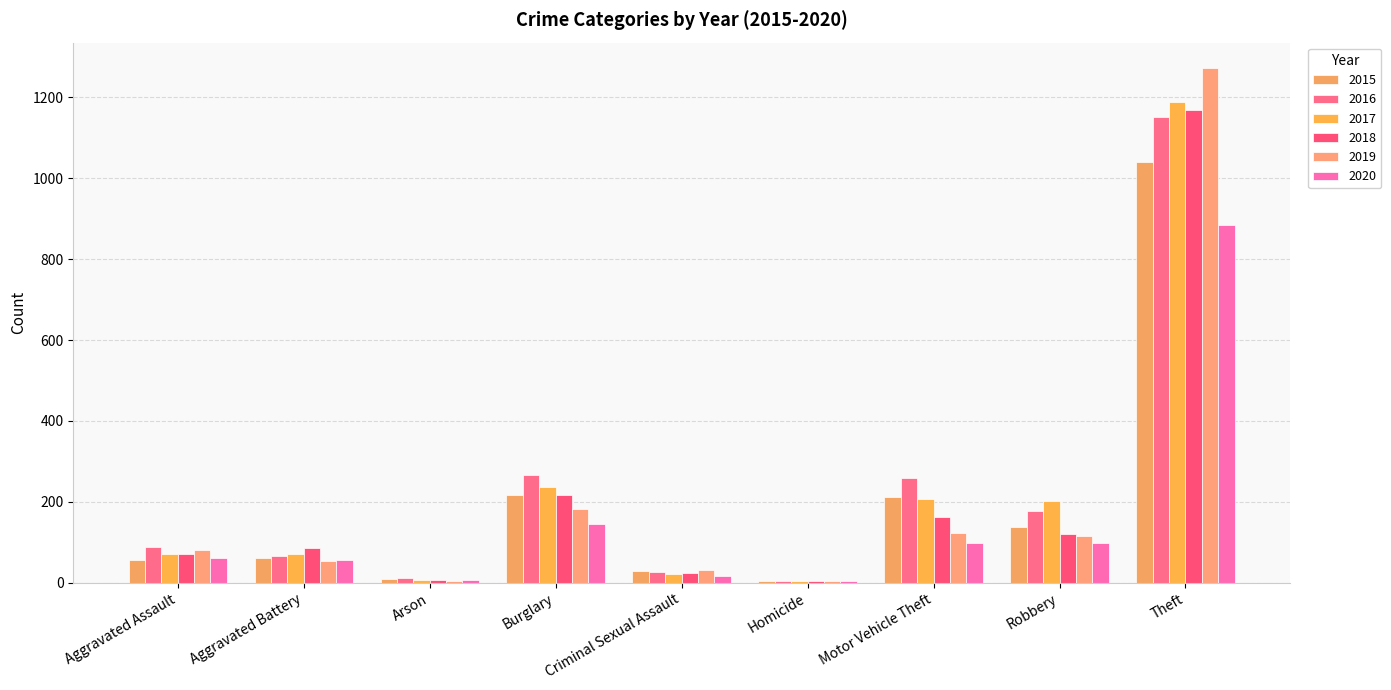

Reading left to right, extract all data points from this chart.

2015: 56	60	10	216	29	5	212	139	1041
2016: 88	66	12	266	26	4	259	178	1151
2017: 72	71	7	237	22	4	208	202	1188
2018: 72	86	7	218	24	4	163	121	1170
2019: 80	53	5	182	31	4	123	116	1272
2020: 62	57	7	146	16	5	99	97	884